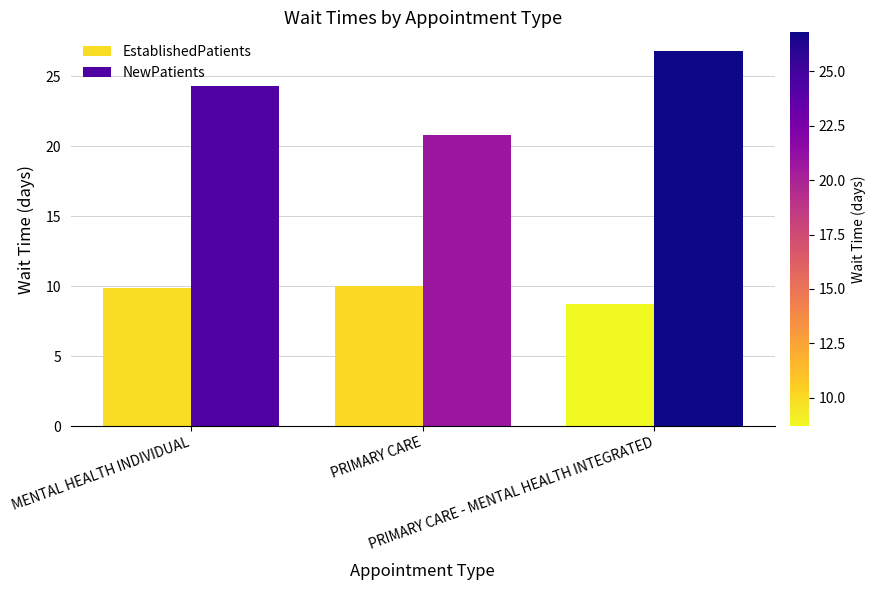

The EstablishedPatients series shows 5.9 at MENTAL HEALTH INDIVIDUAL. True or false?

False